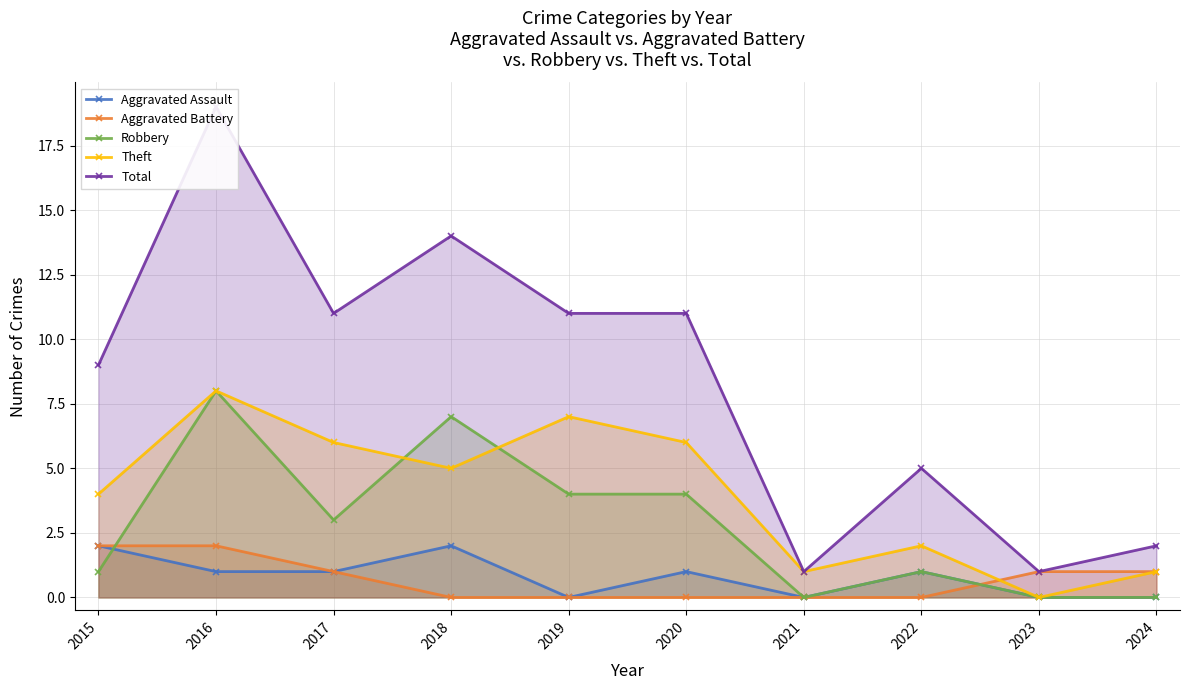

True or false: Aggravated Battery has more than 0 interior local peaks.

False